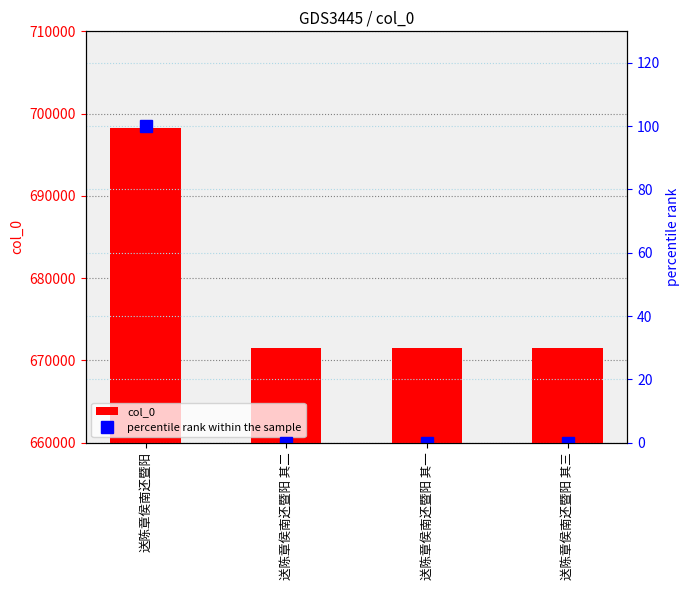

Which has a higher value, 送陈章侯南还暨阳 or 送陈章侯南还暨阳 其二?

送陈章侯南还暨阳